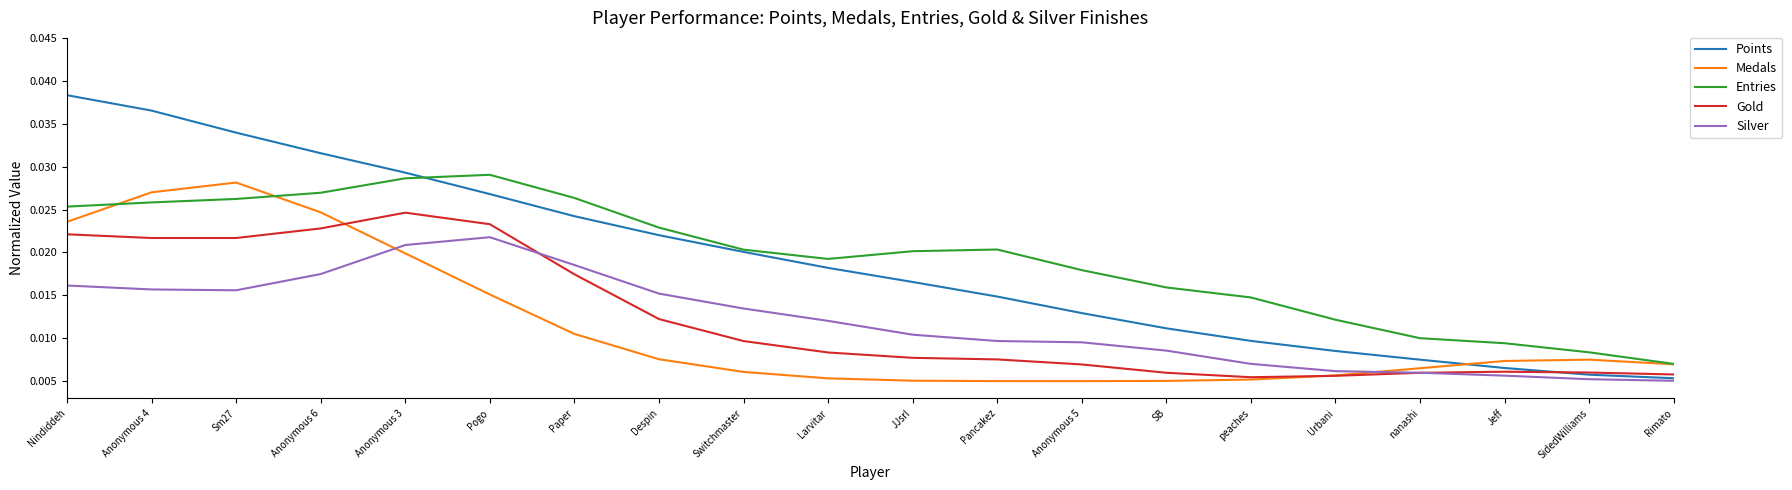

How many lines are shown in the chart?

5